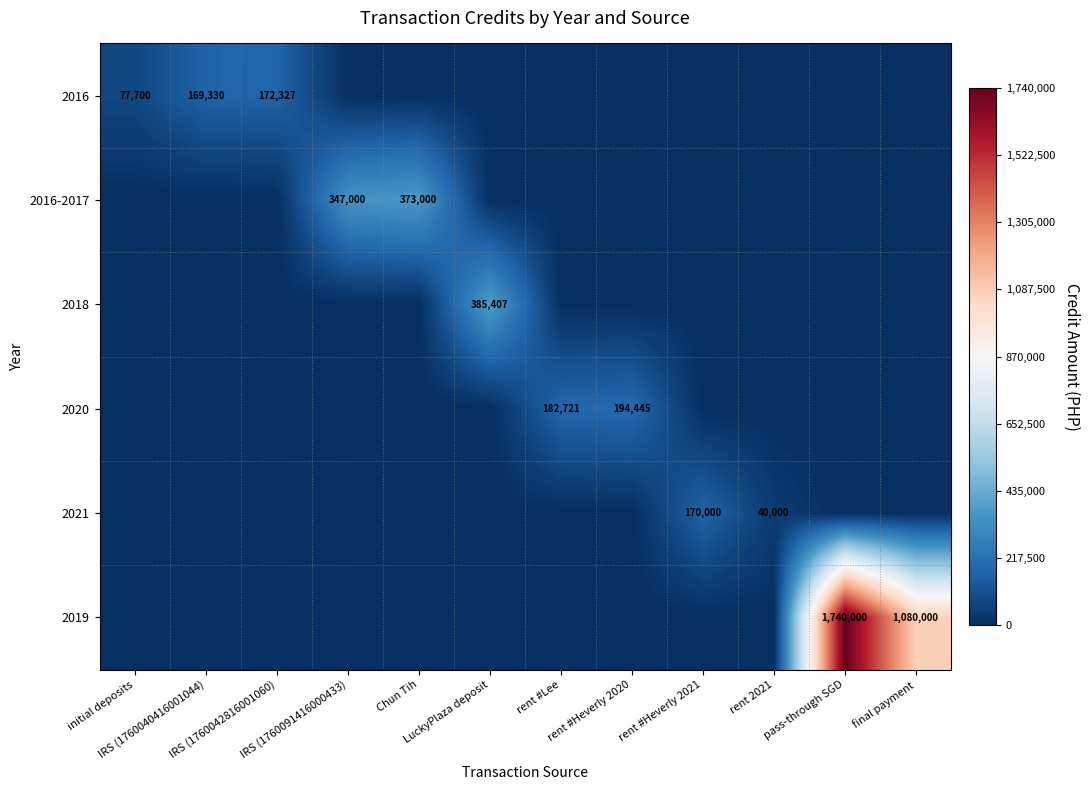

What is the average value of the 2019 series?

235000.0